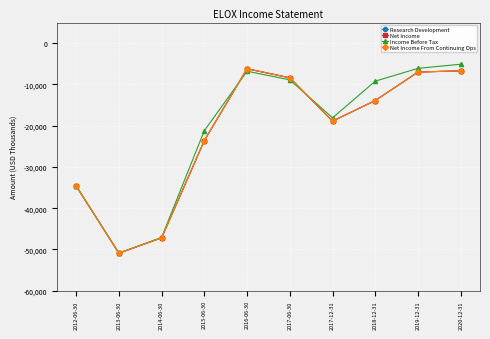

At which category is the sum across all series the highest?

2020-12-31